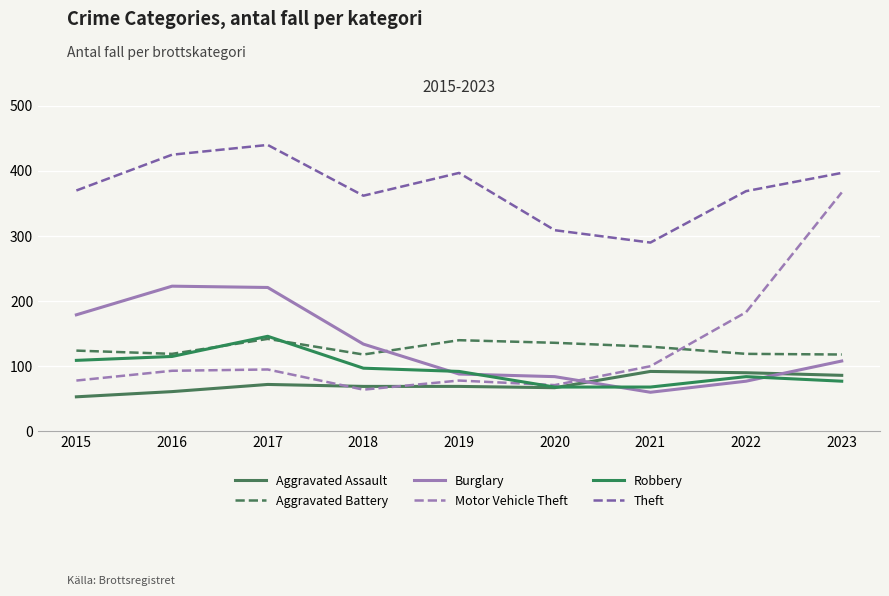

How many lines are shown in the chart?

6